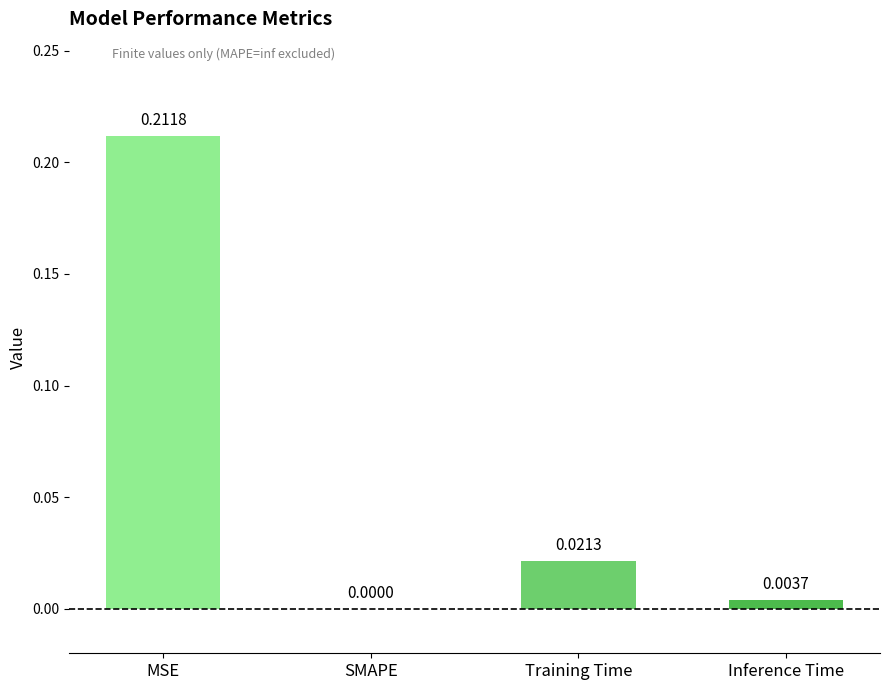

What is the change in value from MSE to Inference Time?

-0.2